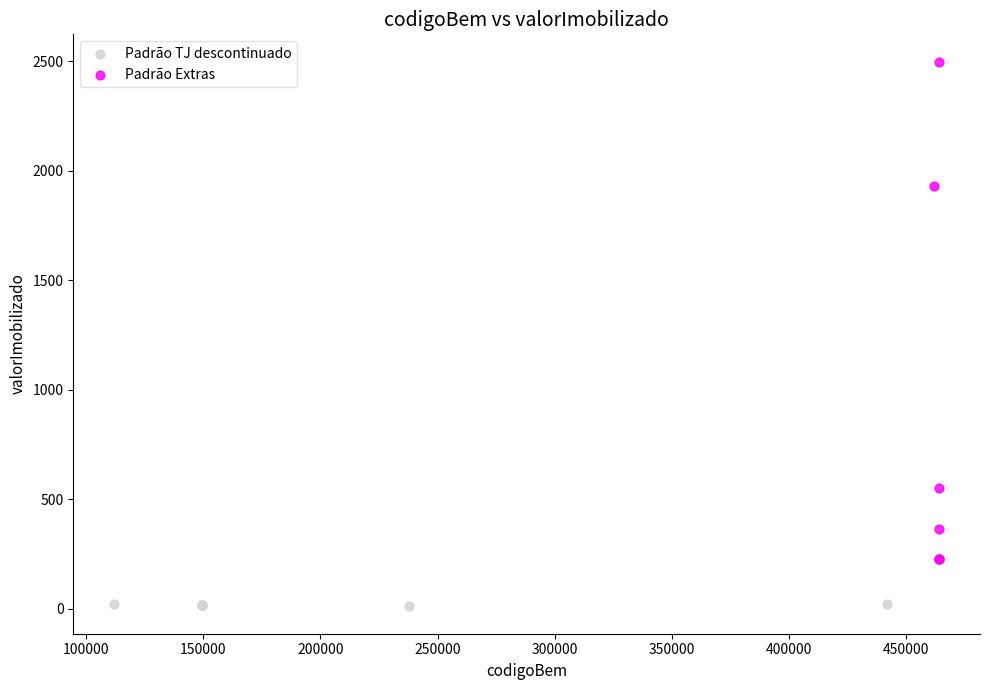

Which series reaches the maximum Y coordinate?

Padrão Extras